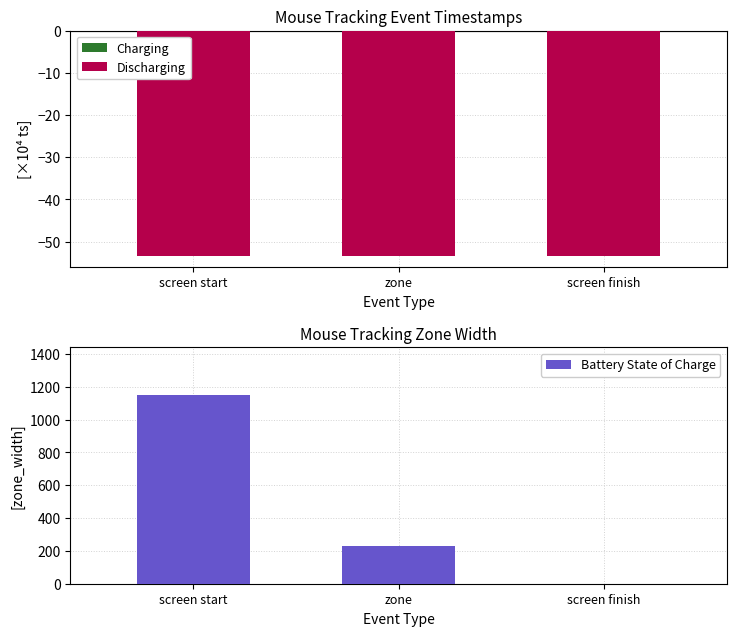

Between screen start and zone, which series saw the biggest shift?

Battery State of Charge